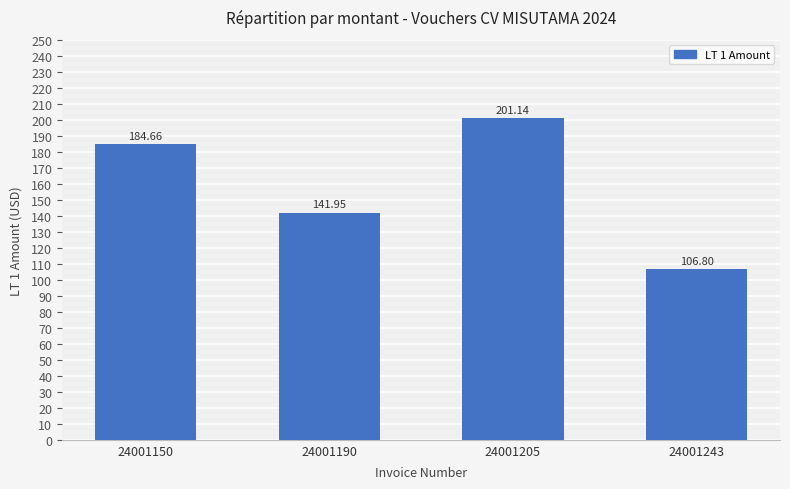

Where does the data first go above 184?

24001150